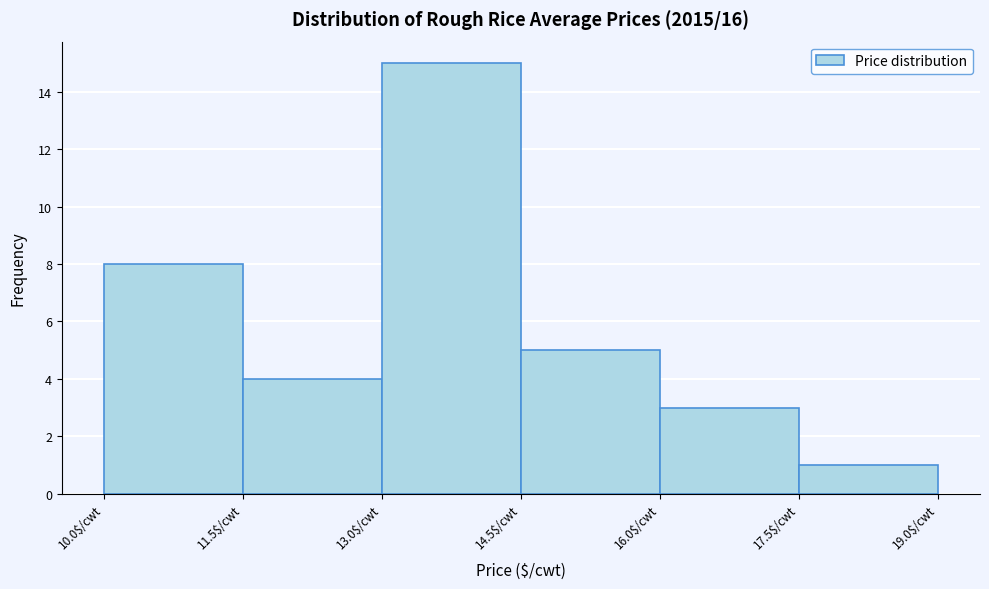

Reading left to right, transcribe this chart: for each bar, give the range it covers on the x-axis and its height. Neither the bar edges nor the heights are printed on the chart, so give them approximately, as read against the axes.

10.0 to 11.5: 8
11.5 to 13.0: 4
13.0 to 14.5: 15
14.5 to 16.0: 5
16.0 to 17.5: 3
17.5 to 19.0: 1